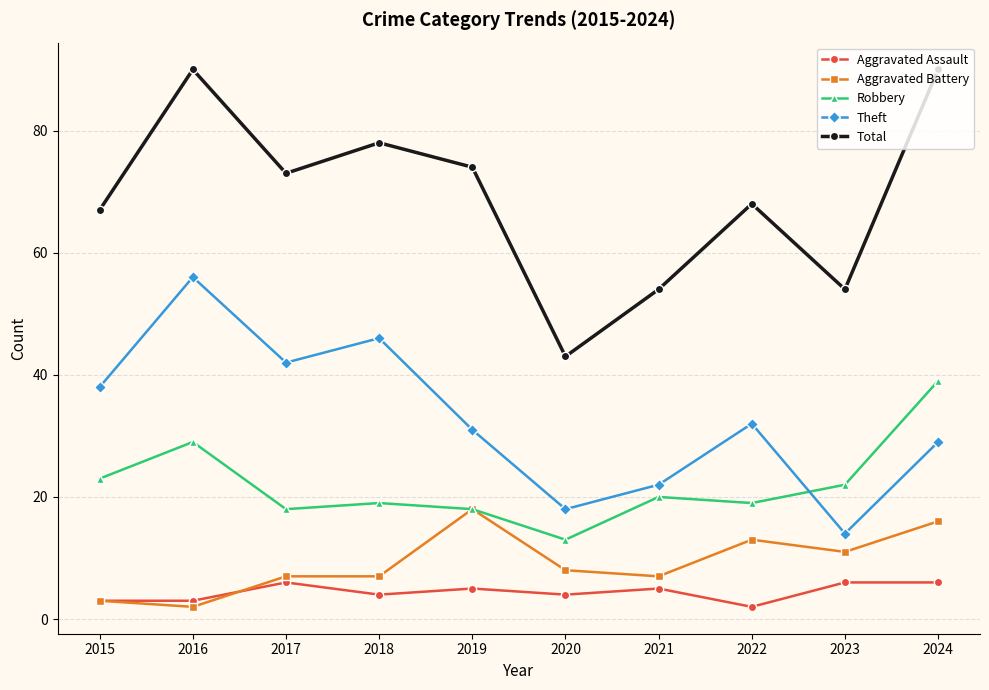

What is the total value across all series at 2016?

180